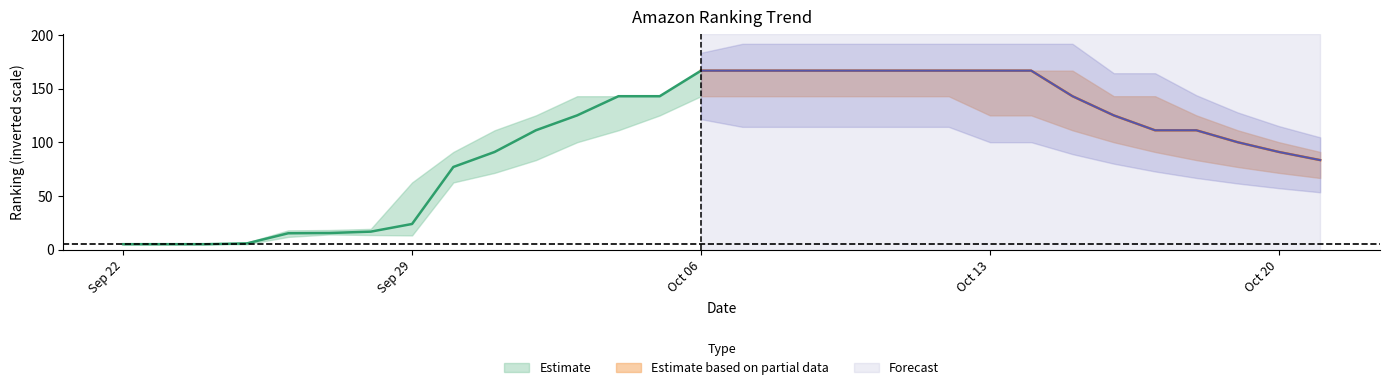

What is the label of the 2nd point from the left?

2025/09/23